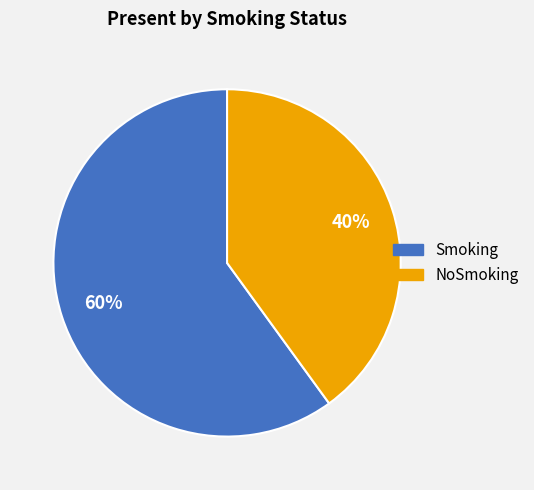

Combined, do NoSmoking and Smoking account for over 50%?

Yes